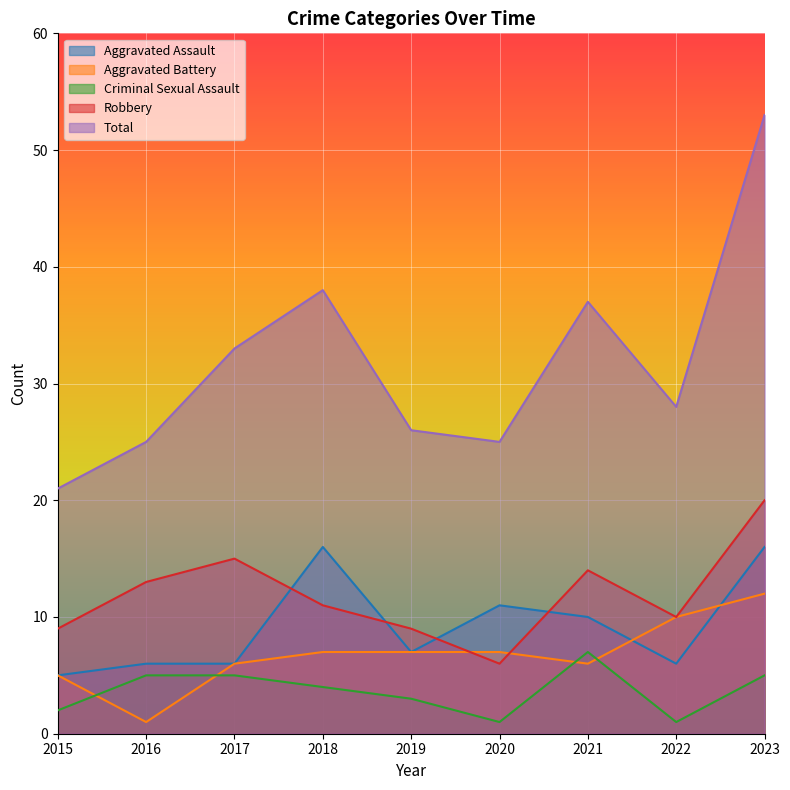

How many interior local peaks does the Criminal Sexual Assault series have?

1